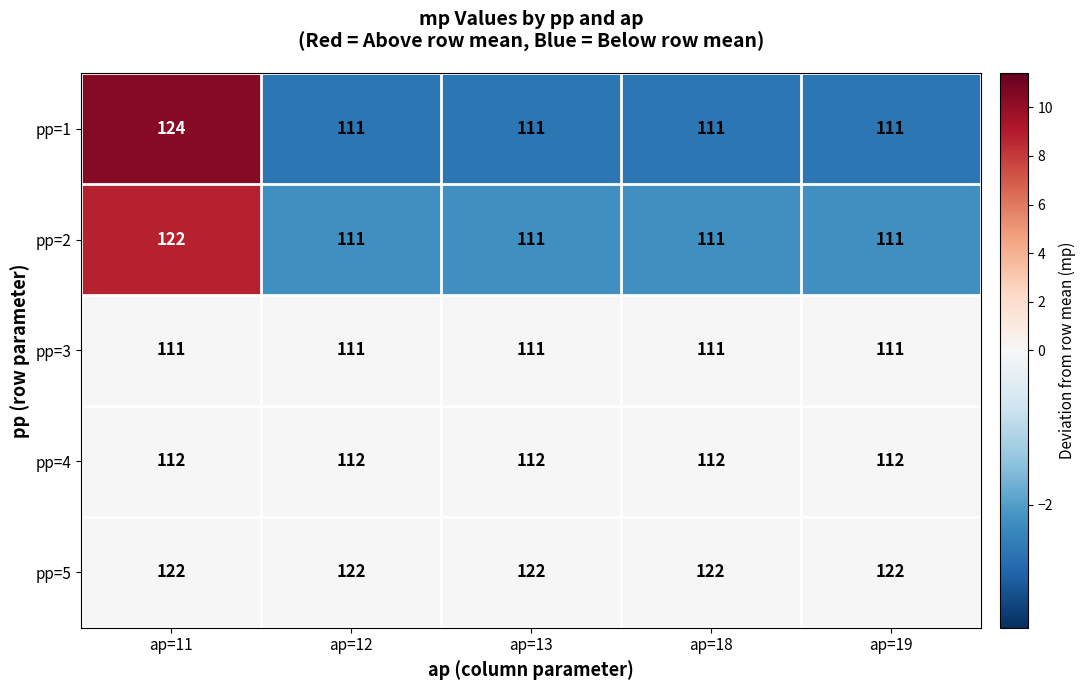

What is the difference between the highest and lowest values at ap=19?

11